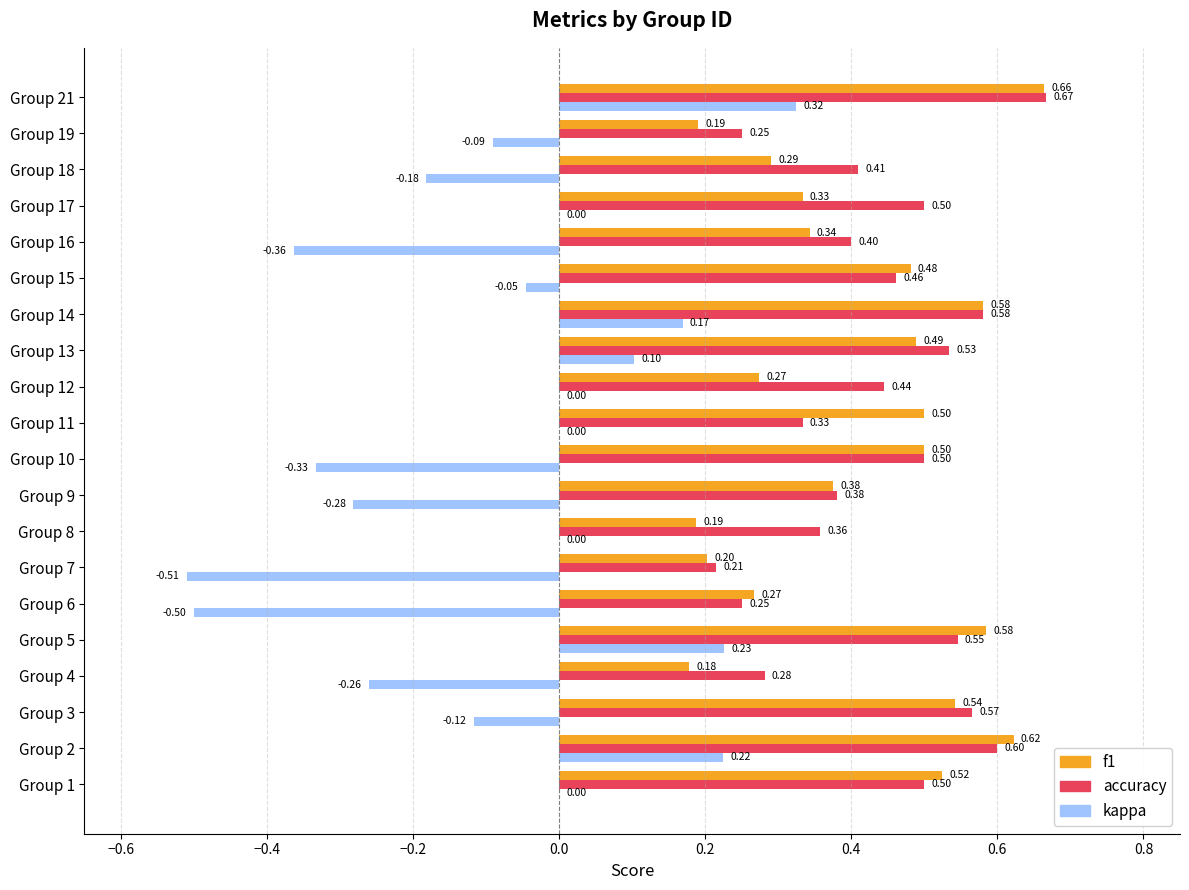

What is the sum of the accuracy values at Group 9 and Group 3?

0.9